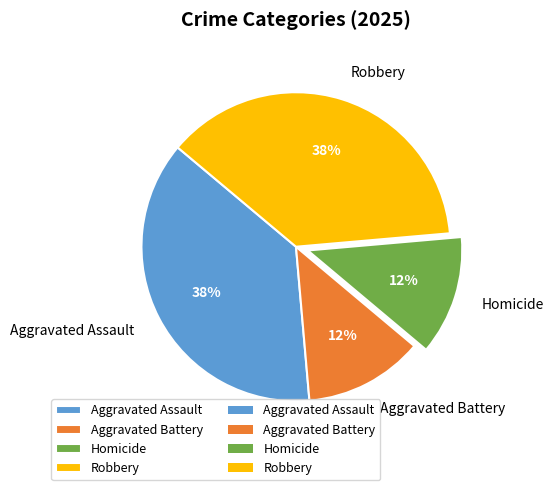

How many slices are in this pie chart?

4